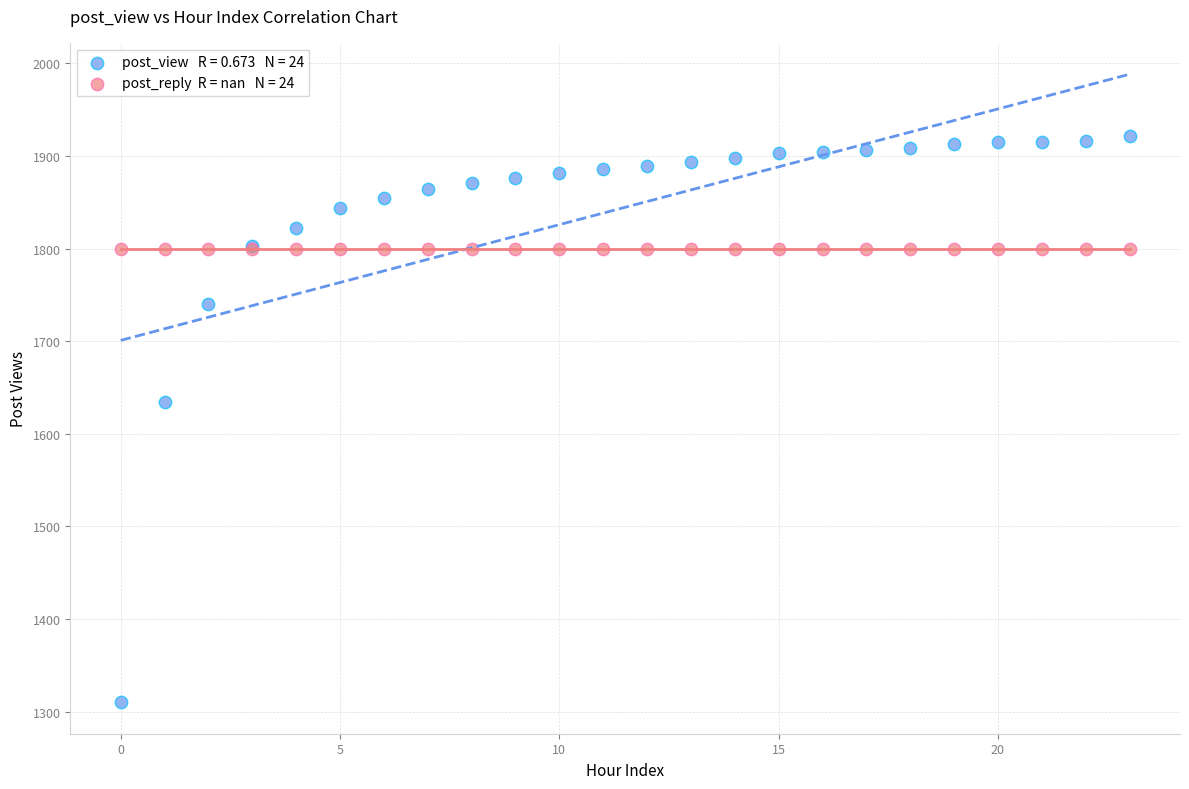

Across all series, what Y value is closest to 1616?

1634